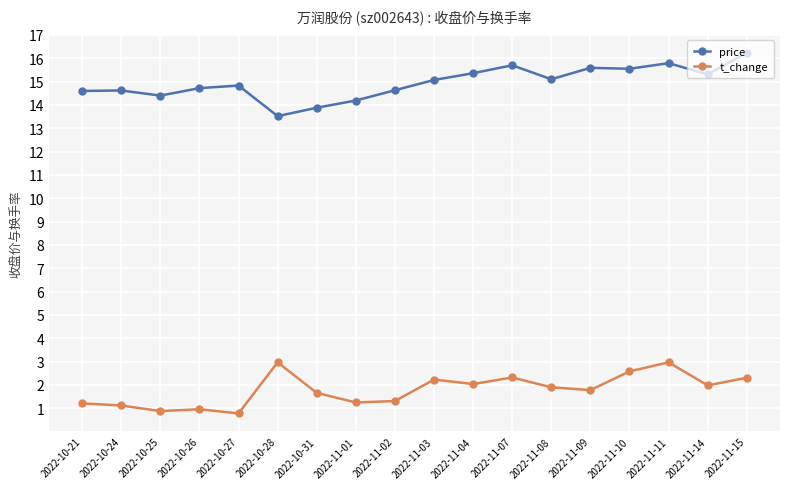

What is the minimum value for t_change?

0.8